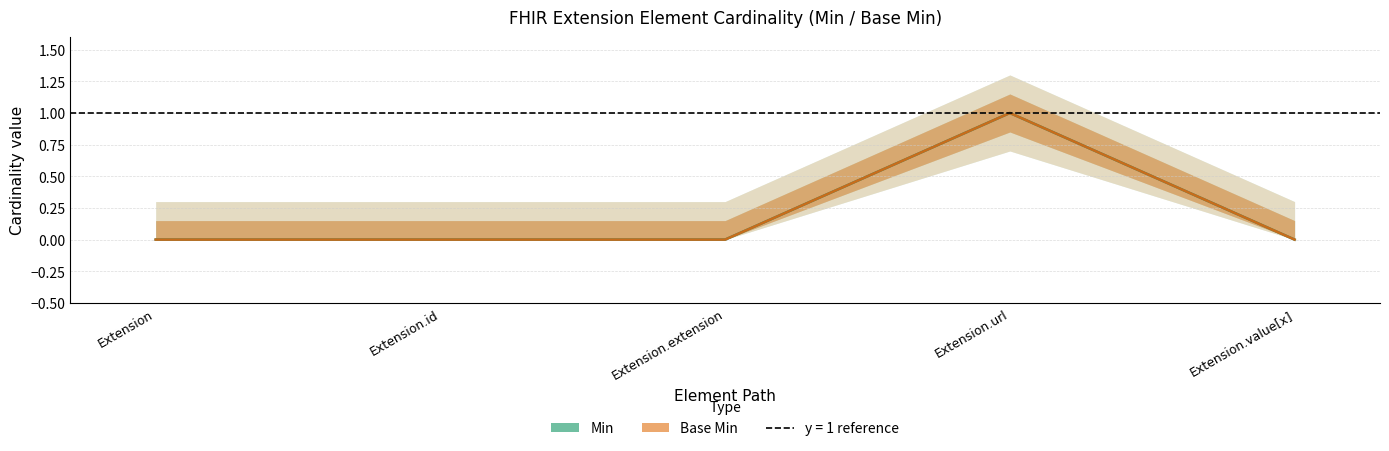

Reading left to right, transcribe all the data shown in this chart.

Min: 0	0	0	1	0
Base Min: 0	0	0	1	0